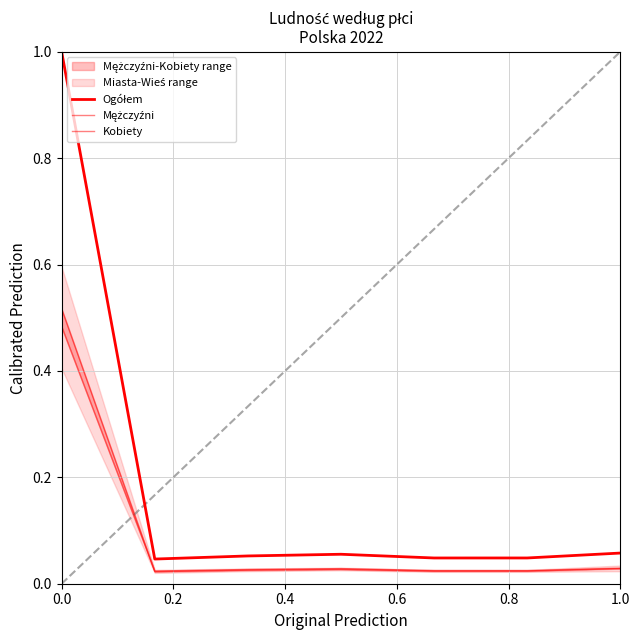

Does the chart have visible grid lines?

Yes